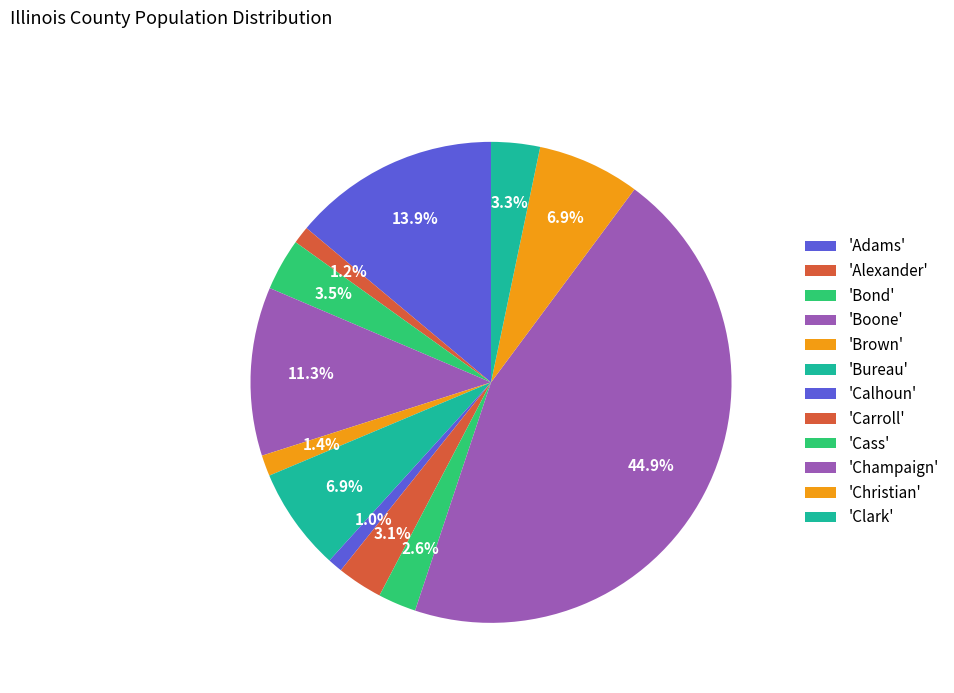

How many slices are in this pie chart?

12